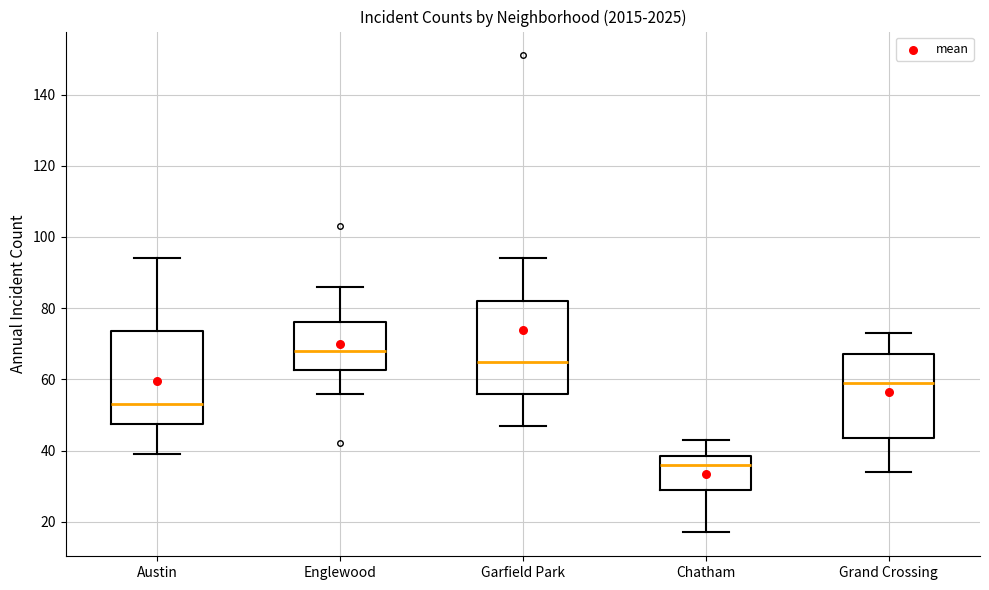

Reading left to right, transcribe this box plot: for each box, give where its median line is, the range the box spans, and where its two whiskers end, as read against the y-axis. The values are not printed on the chart, so give them approximately, as read against the axis.

Austin: median 54, box 48 to 74, whiskers 40 to 94
Englewood: median 68, box 62 to 76, whiskers 56 to 86
Garfield Park: median 66, box 56 to 82, whiskers 48 to 94
Chatham: median 36, box 30 to 38, whiskers 18 to 44
Grand Crossing: median 60, box 44 to 68, whiskers 34 to 74